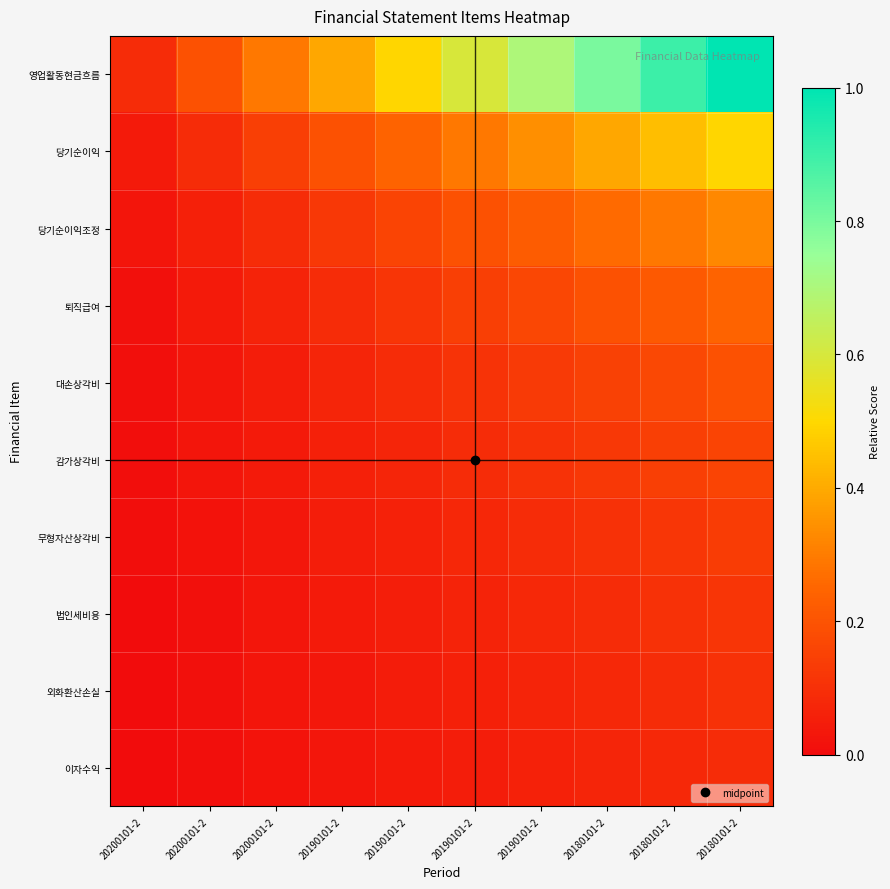

Rank the series at 20200101-2 from lowest to highest value.

이자수익, 외화환산손실, 법인세비용, 무형자산상각비, 감가상각비, 대손상각비, 퇴직급여, 당기순이익조정, 당기순이익, 영업활동현금흐름